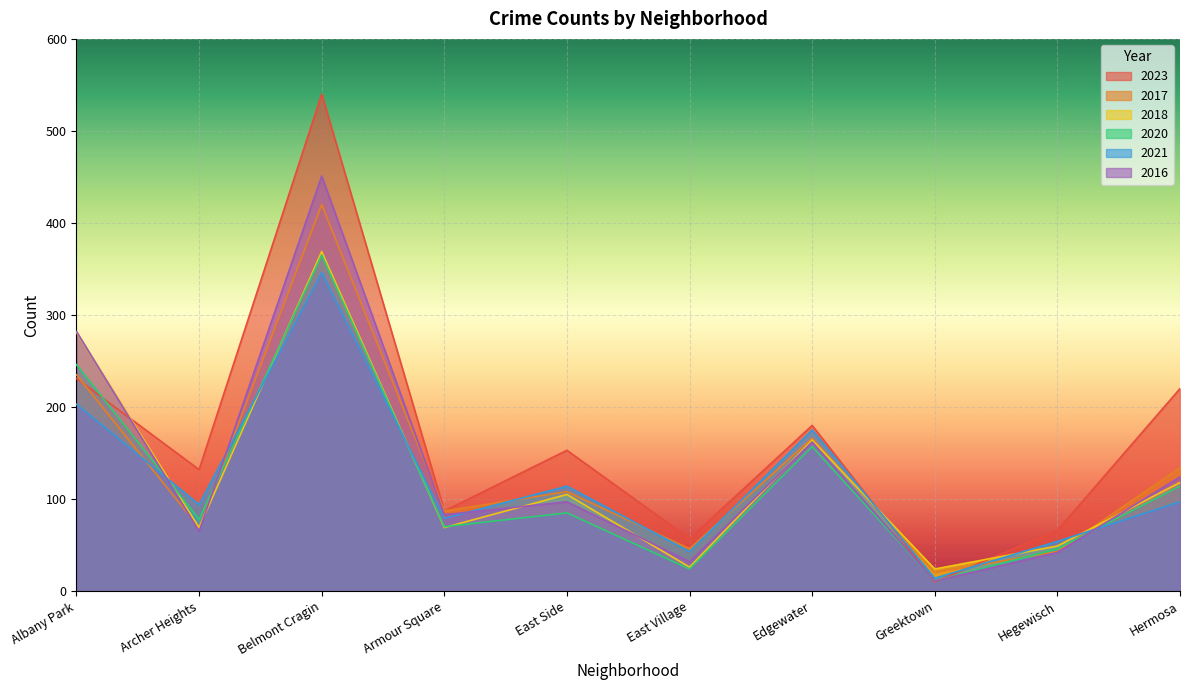

How many lines are shown in the chart?

6